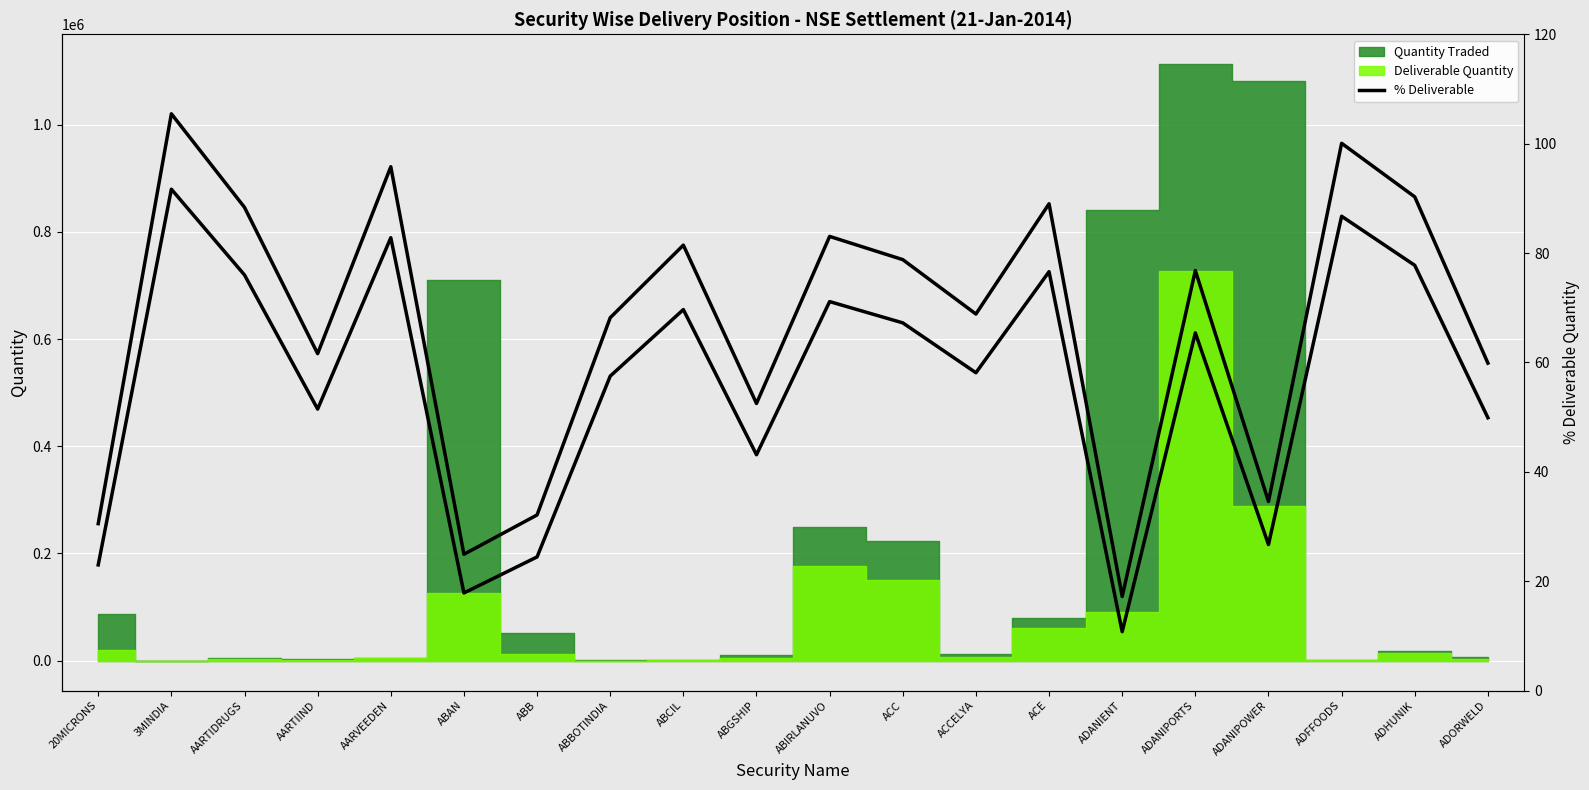

What is the smallest value displayed?

10.8